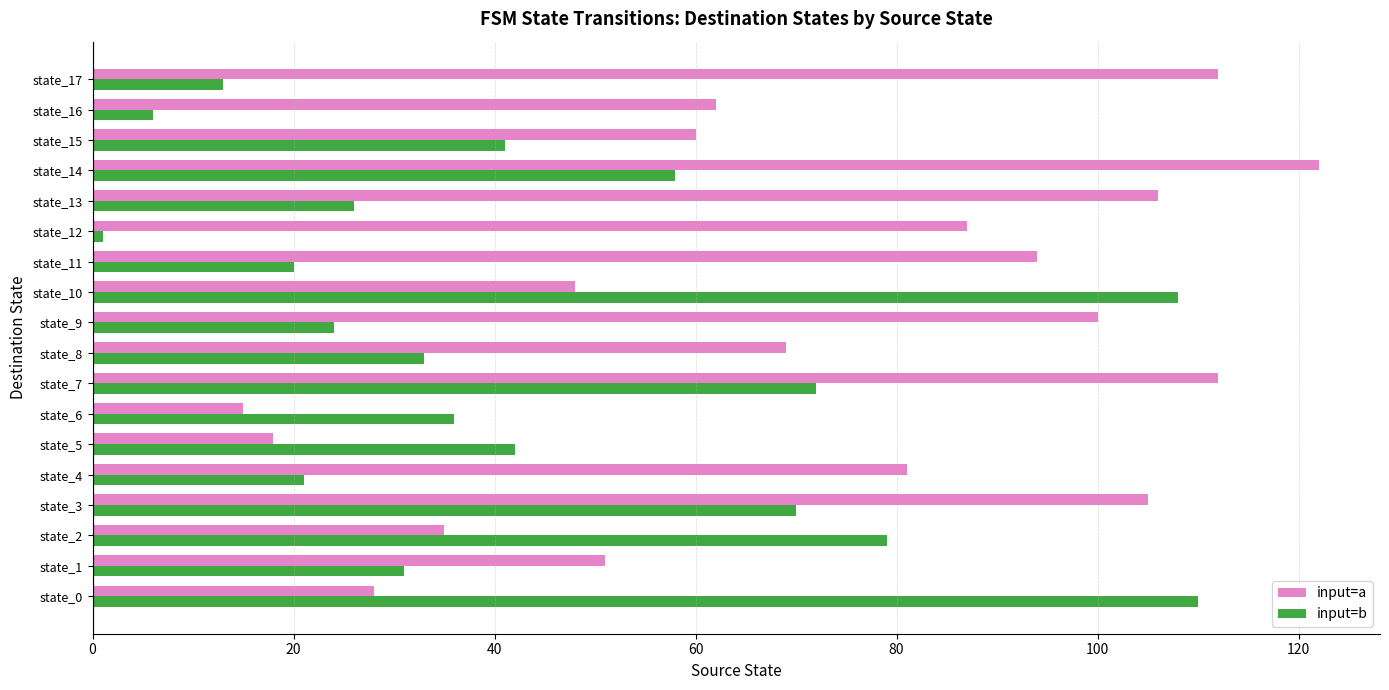

Between state_13 and state_14, which series saw the biggest shift?

input=b